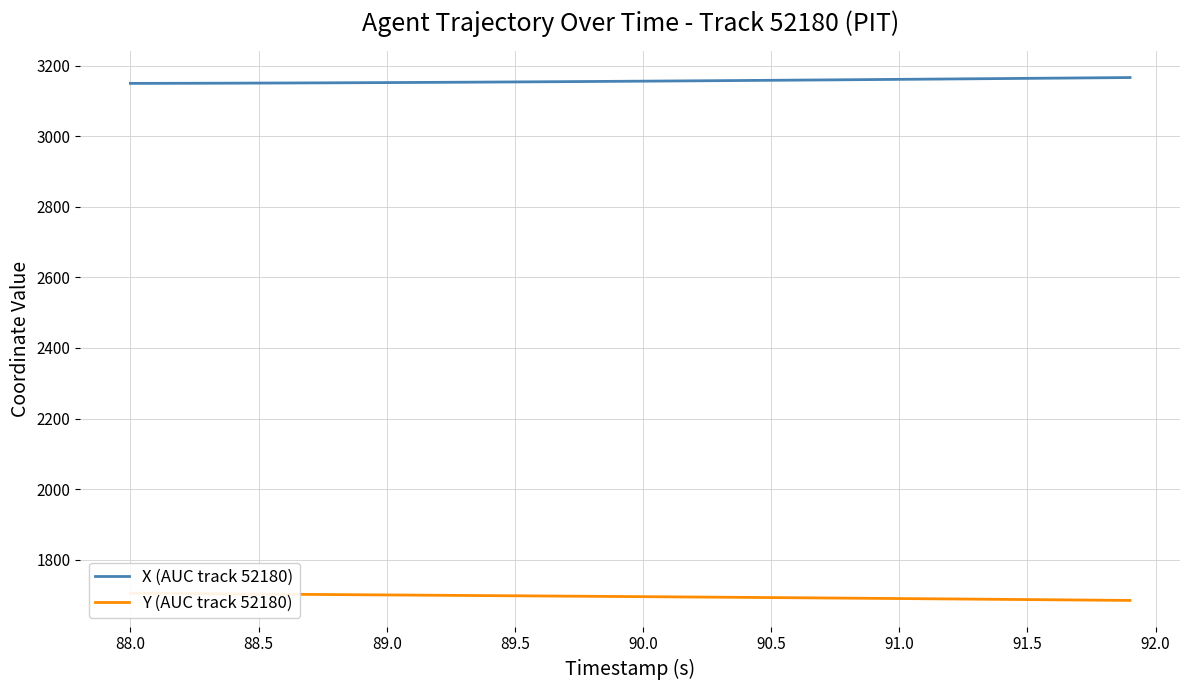

List the series in order of their peak value, highest first.

X (AUC track 52180), Y (AUC track 52180)